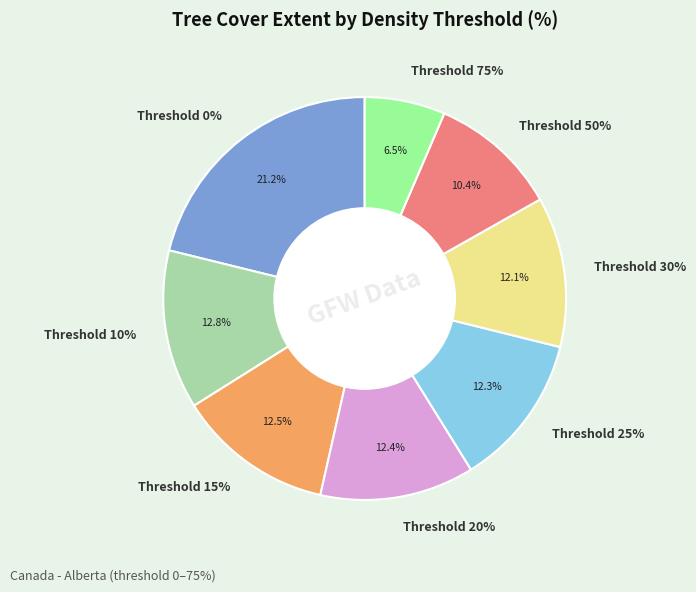

What percentage is the 75 slice, to the nearest percent?

6%